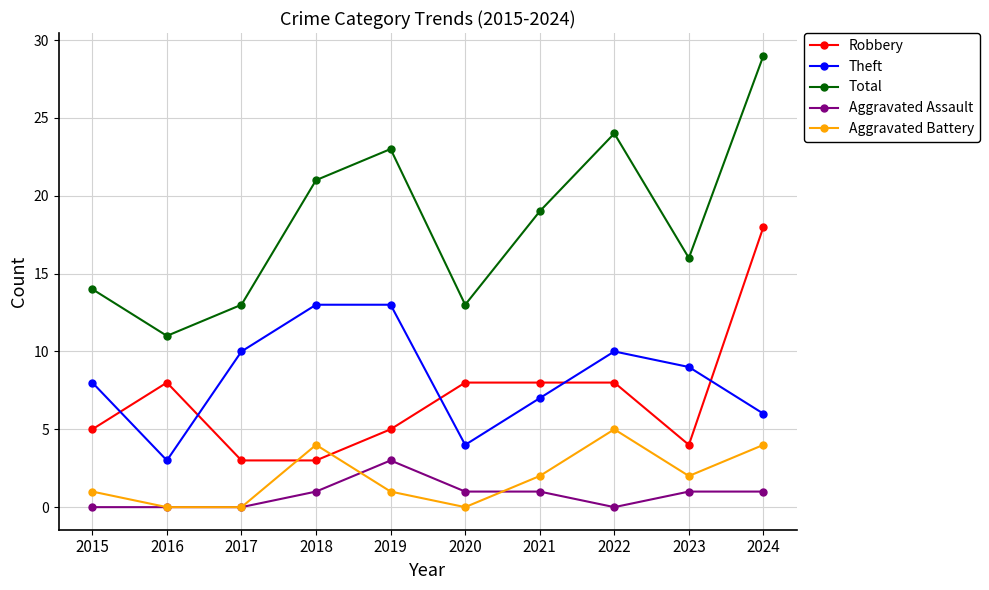

Reading left to right, extract all data points from this chart.

Robbery: 5	8	3	3	5	8	8	8	4	18
Theft: 8	3	10	13	13	4	7	10	9	6
Total: 14	11	13	21	23	13	19	24	16	29
Aggravated Assault: 0	0	0	1	3	1	1	0	1	1
Aggravated Battery: 1	0	0	4	1	0	2	5	2	4